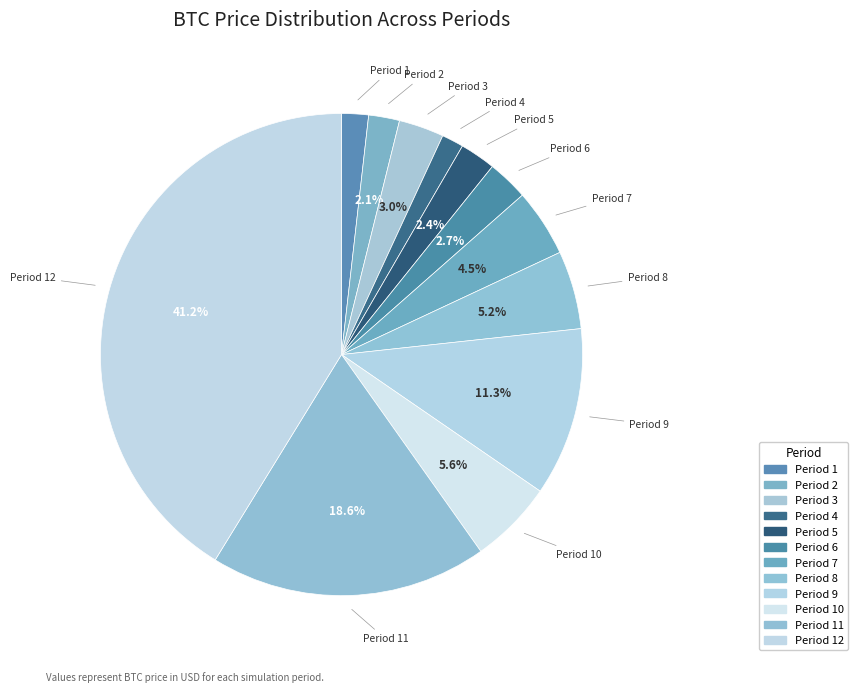

Does any single category account for the majority?

No